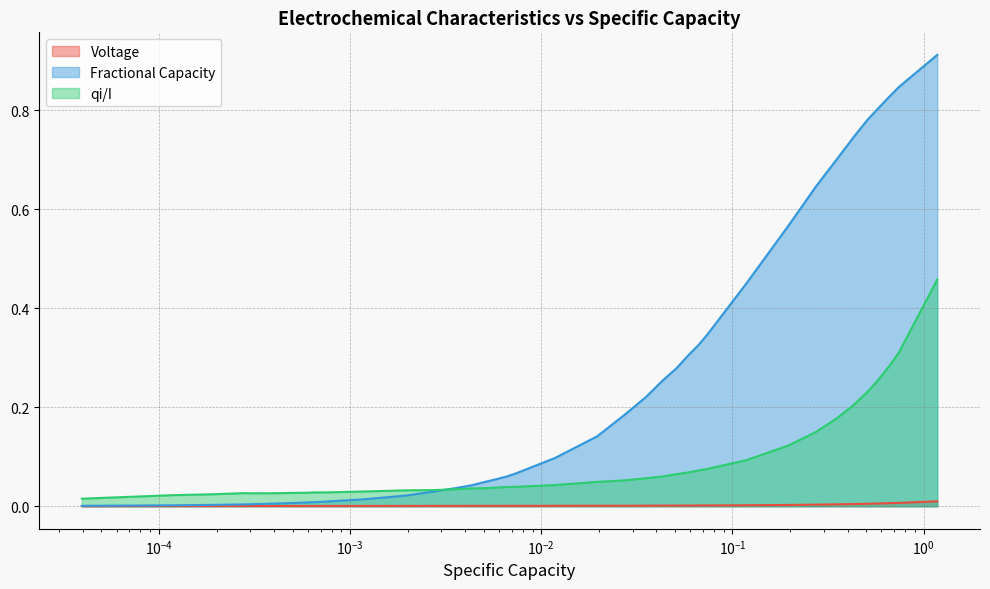

Rank the series by their average value, from highest to lowest.

Fractional Capacity, qi/I, Voltage